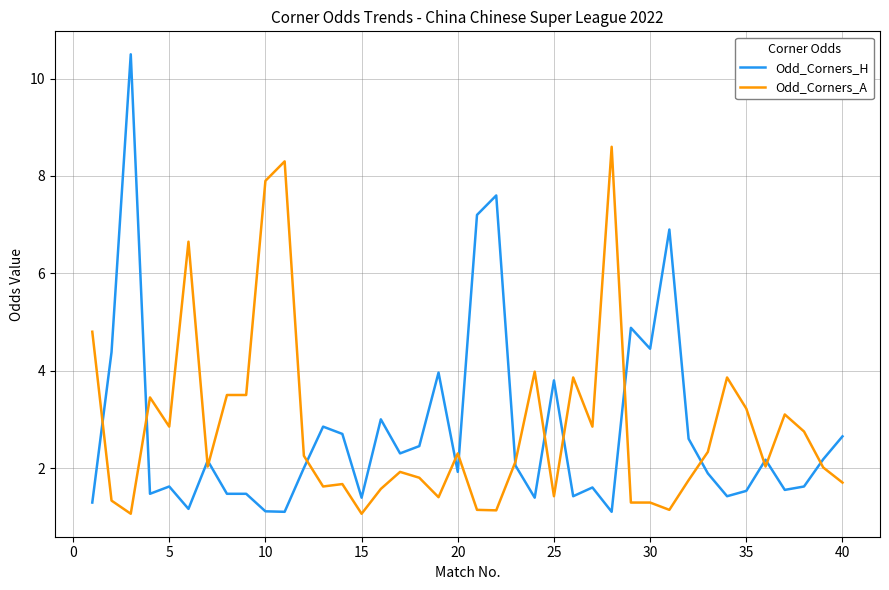

What is the sum of all Odd_Corners_A values?

112.5